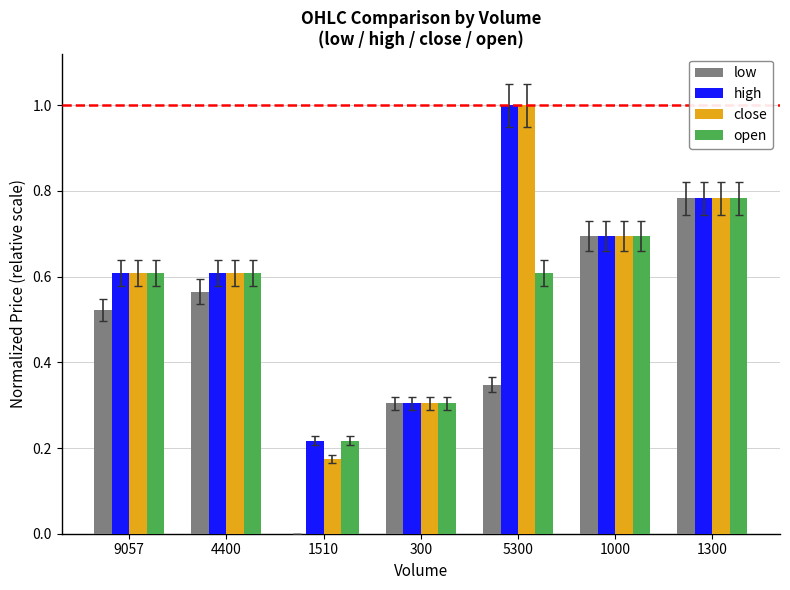

Which series changed the most between 4400 and 1300?

low